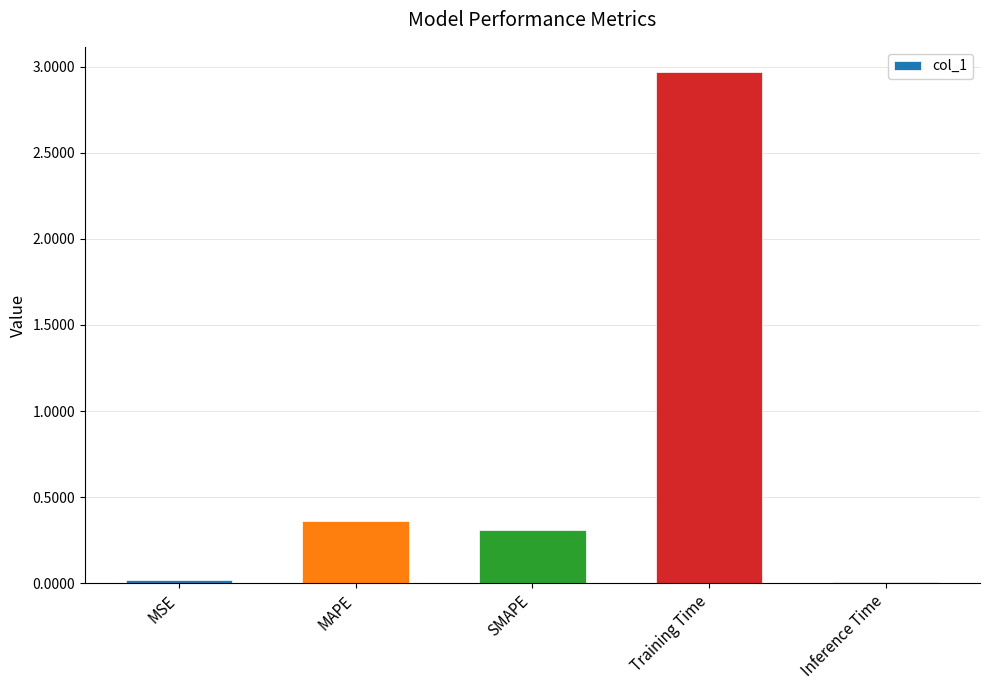

What is the label of the 1st bar from the left?

MSE